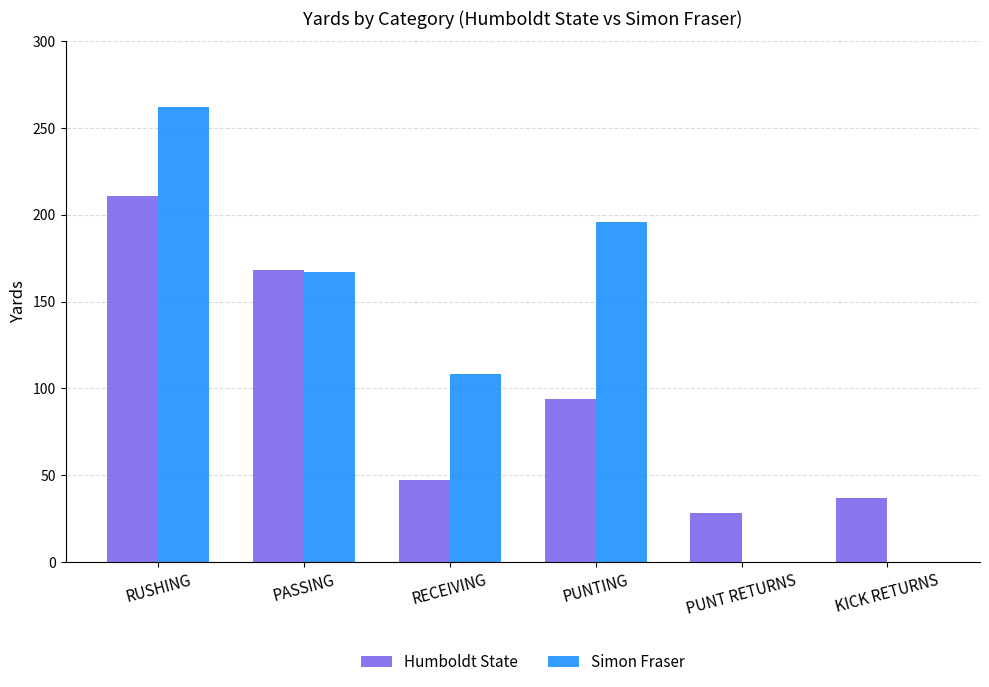

Reading left to right, list all the values displayed in this chart.

Humboldt State: 211	168	47	94	28	37
Simon Fraser: 262	167	108	196	0	0